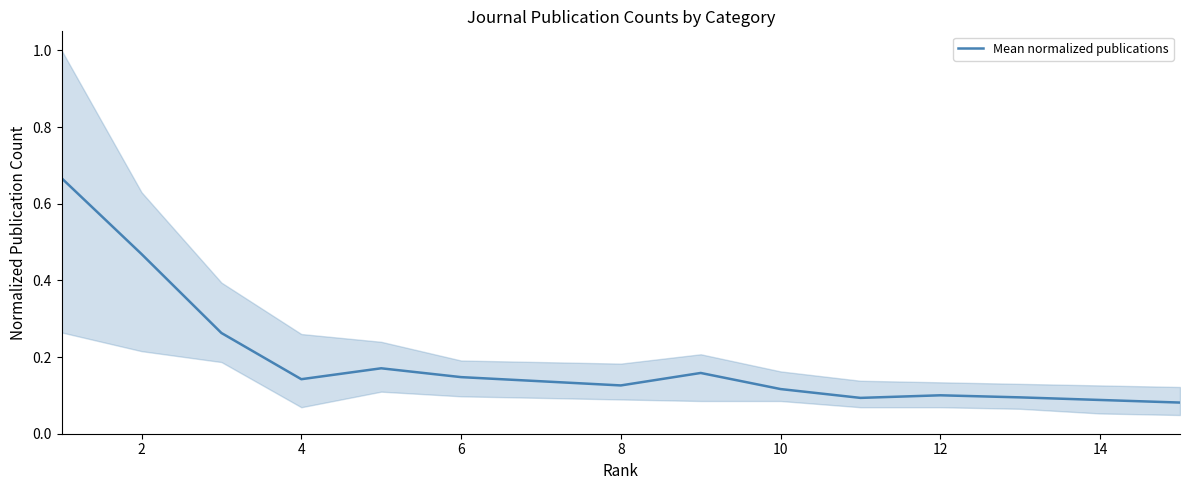

What is the minimum value shown in the chart?

0.1